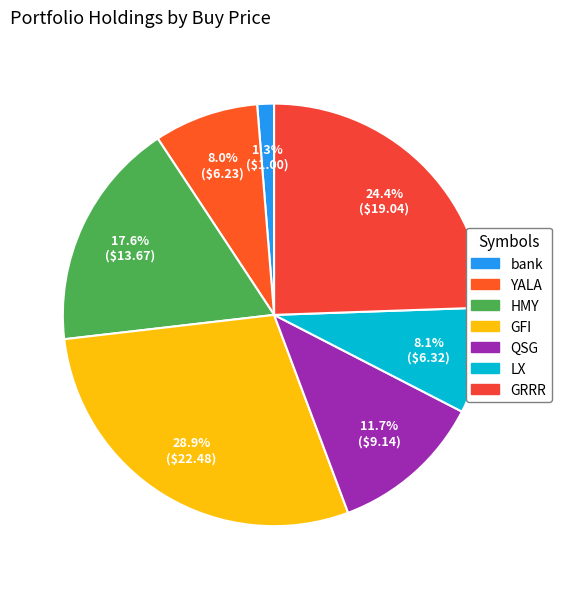

Which category has the biggest portion of the pie?

GFI